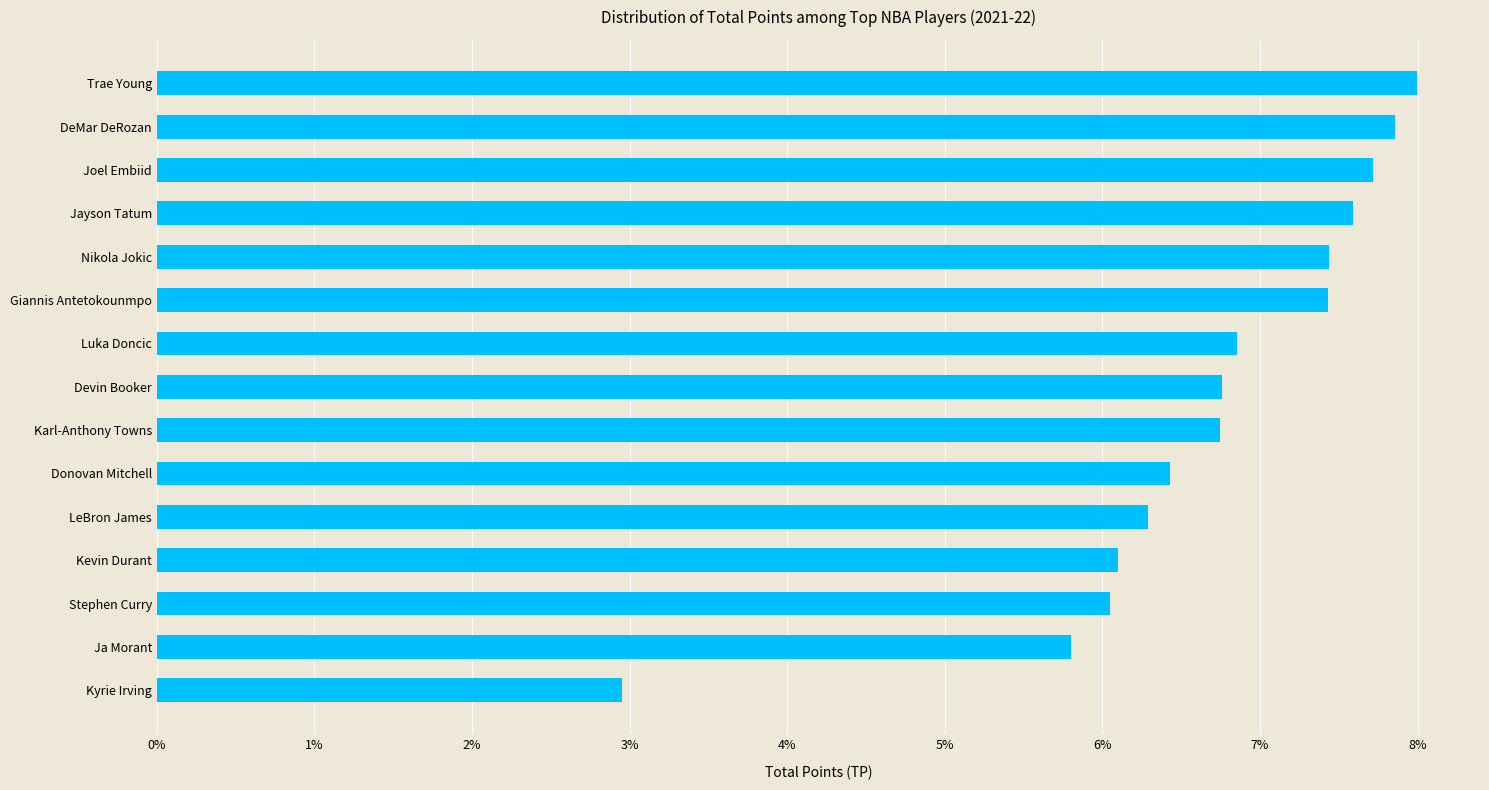

Are the bars horizontal?

Yes